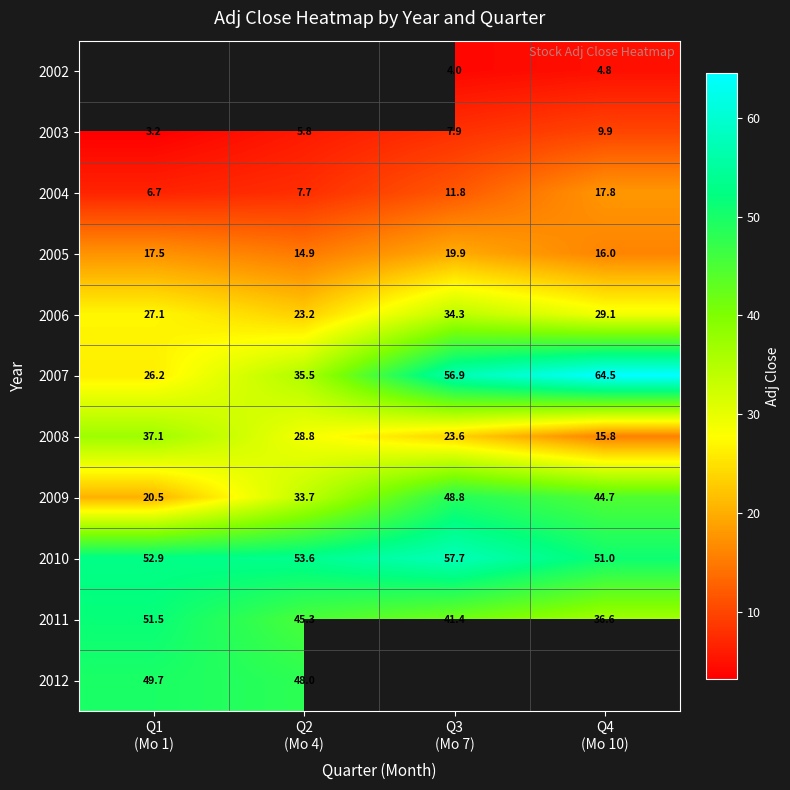

What value does the 2010 series have at Q1 (Mo 1)?

52.9